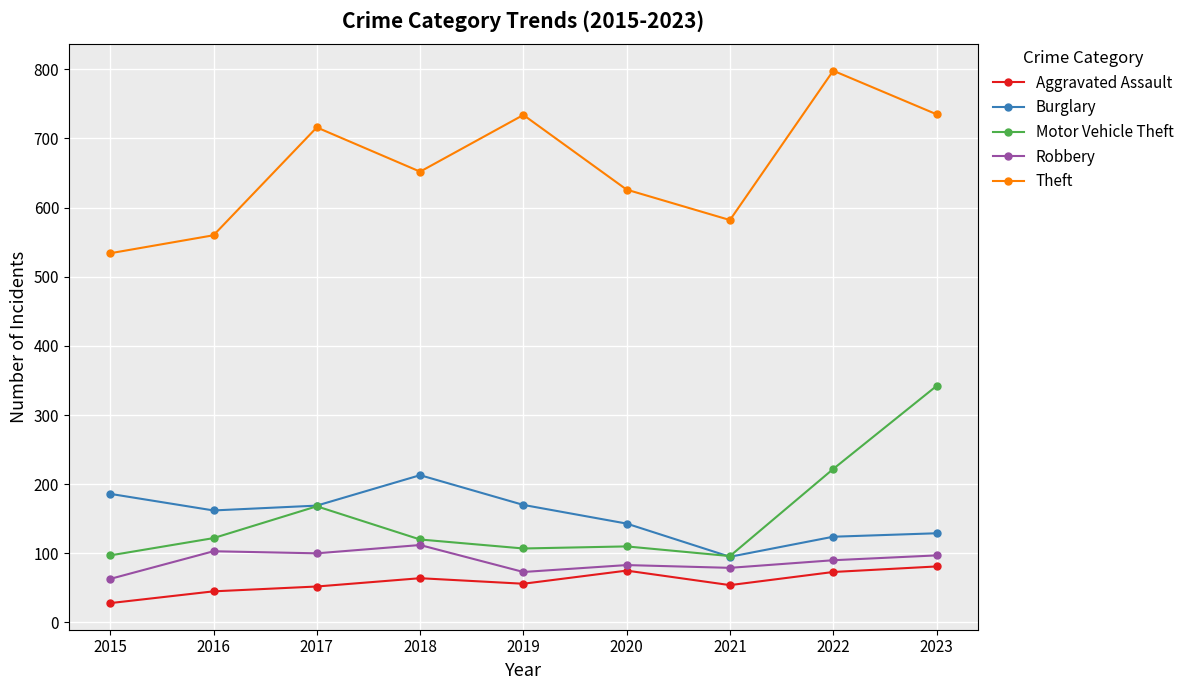

What value does the Theft series have at 2023, to the nearest 10?

740